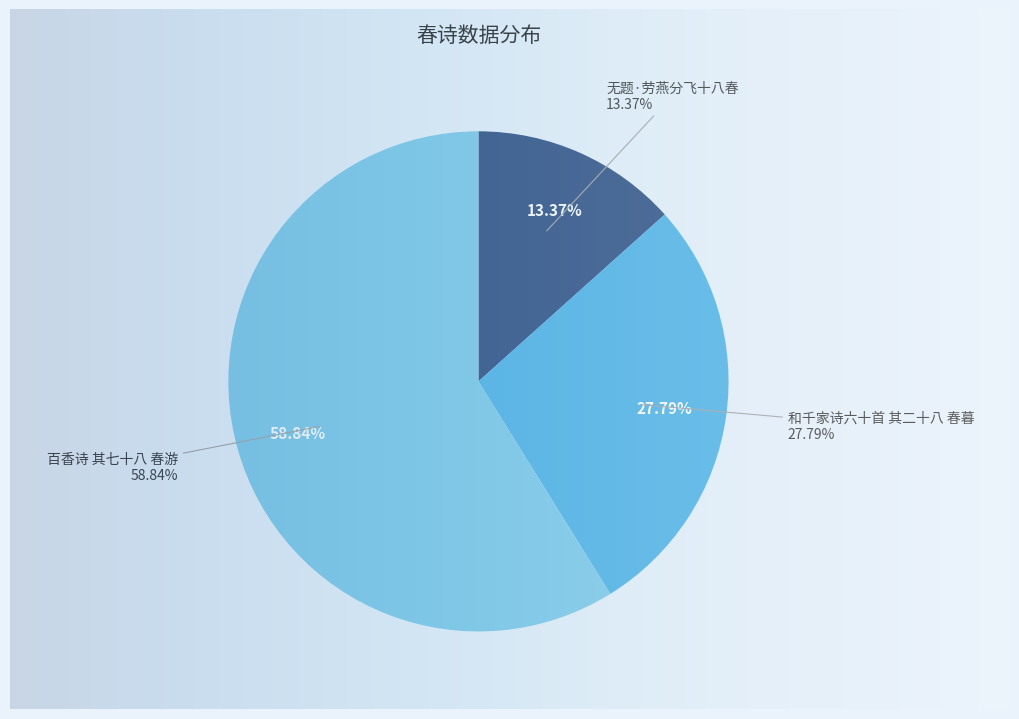

To the nearest percent, what is the average slice percentage?

33%